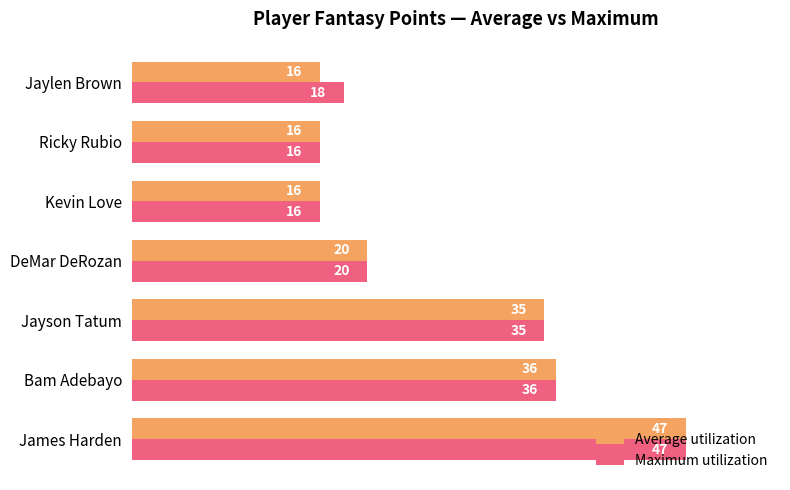

What is the lowest value of the Average utilization series?

16